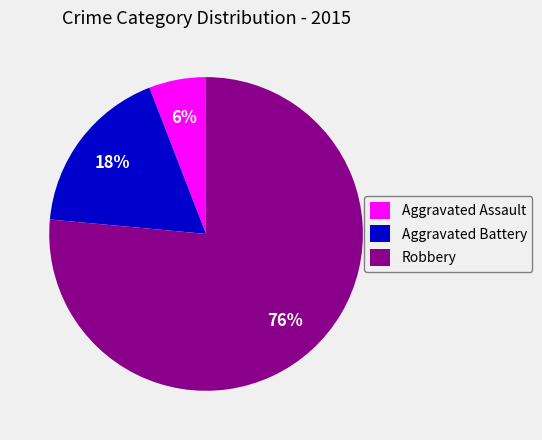

Is there a majority slice in this chart?

Yes